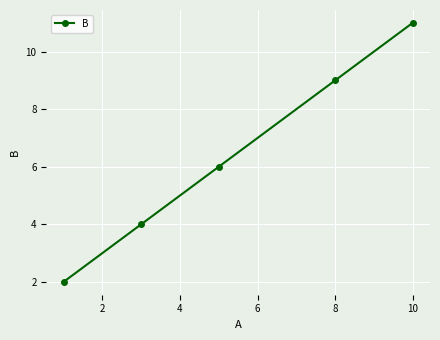

What is the greatest value displayed?

11